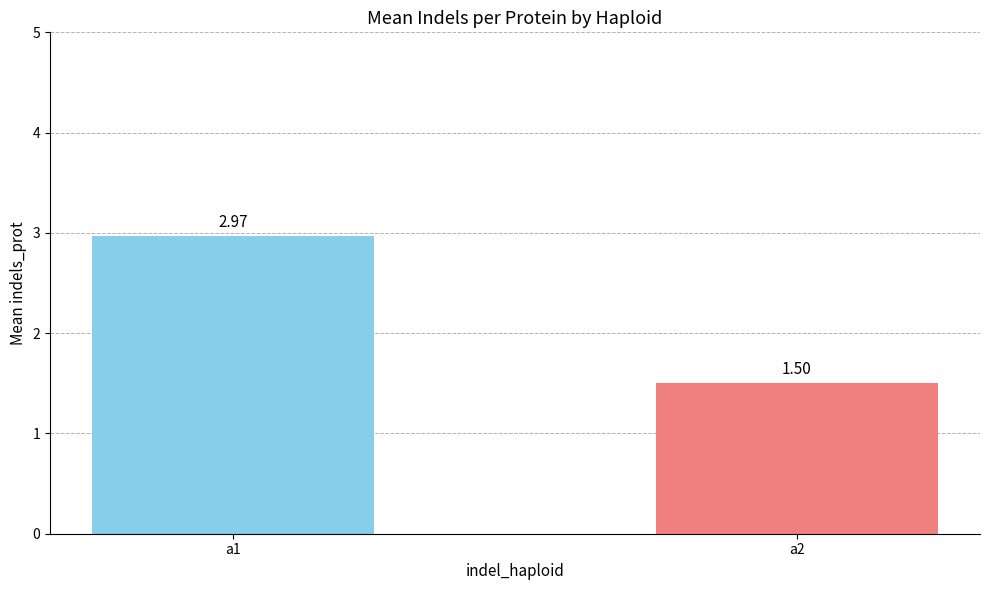

What is the value of the 2nd bar from the left?

1.5